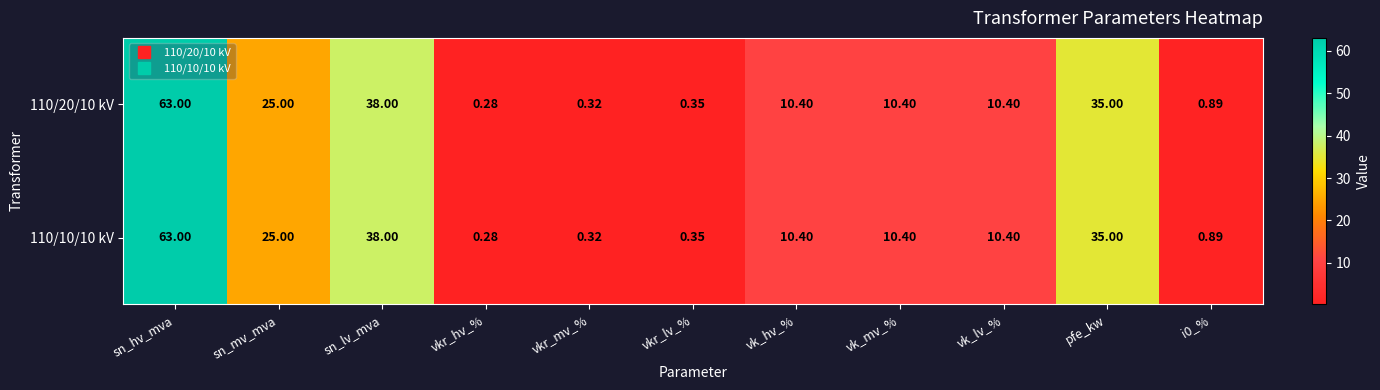

Is the value of 110/10/10 kV at sn_mv_mva greater than the value of 110/20/10 kV at sn_hv_mva?

No